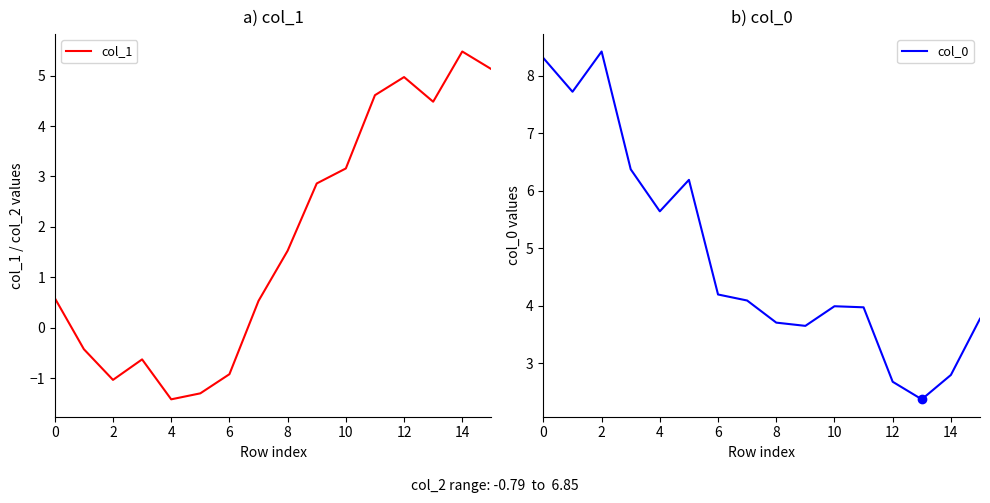

At which label does col_1 first exceed 1?

8